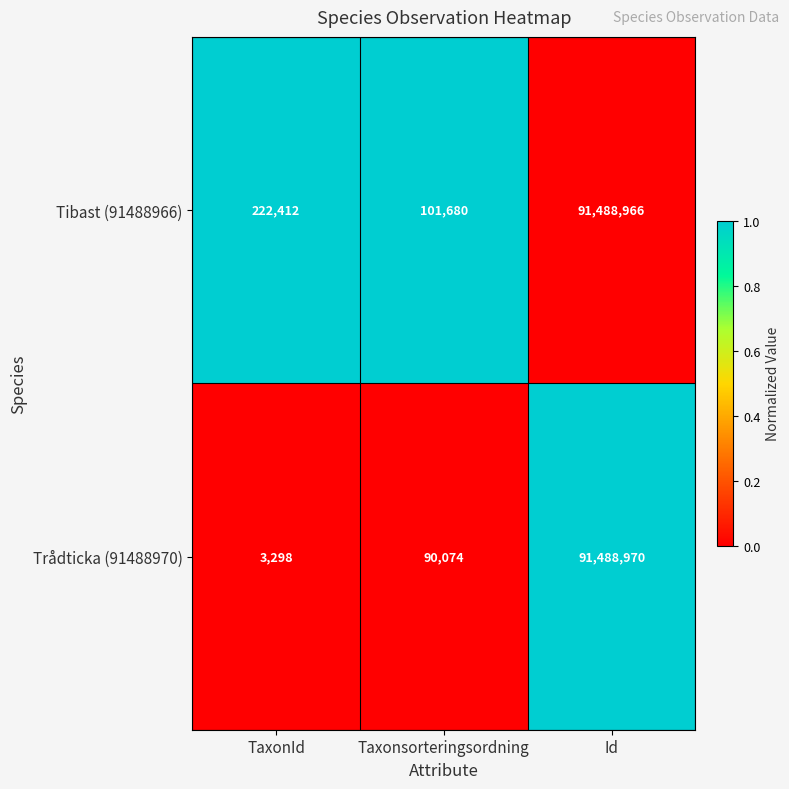

At which category is the sum across all series the highest?

Id